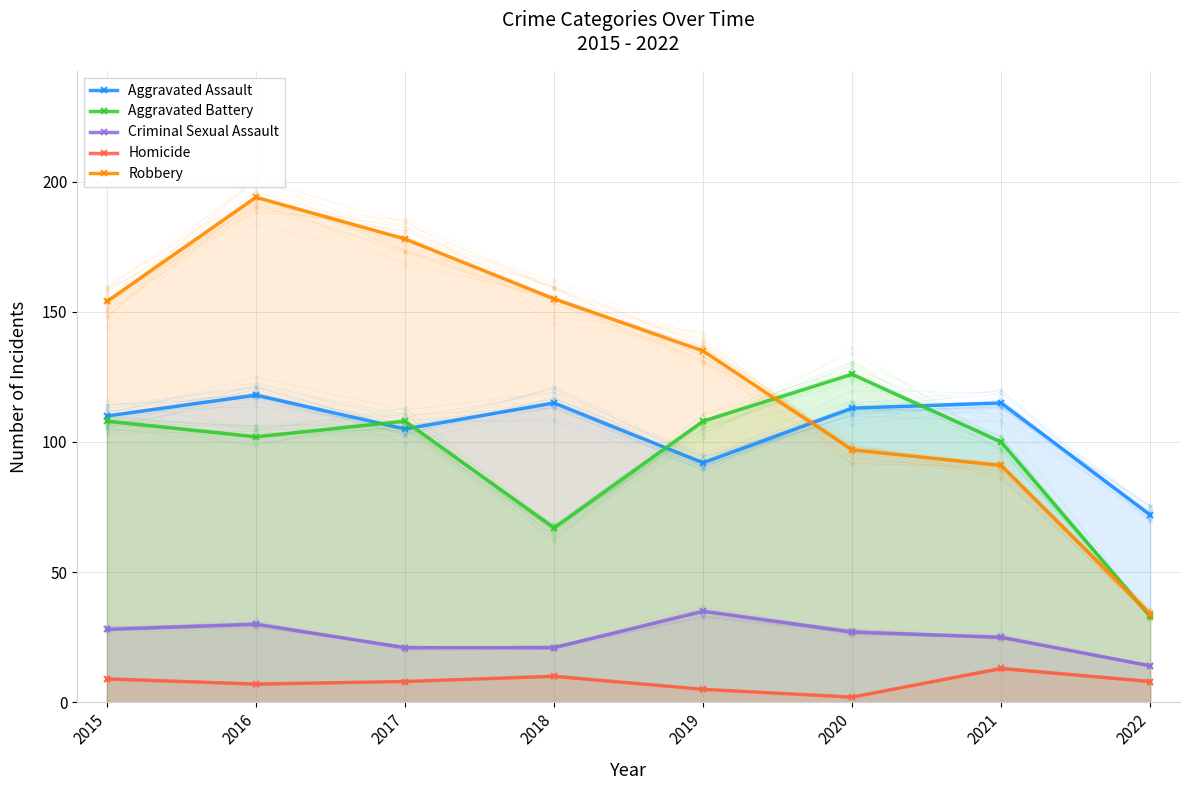

Reading left to right, transcribe all the data shown in this chart.

Aggravated Assault: 110	118	105	115	92	113	115	72
Aggravated Battery: 108	102	108	67	108	126	100	33
Criminal Sexual Assault: 28	30	21	21	35	27	25	14
Homicide: 9	7	8	10	5	2	13	8
Robbery: 154	194	178	155	135	97	91	34